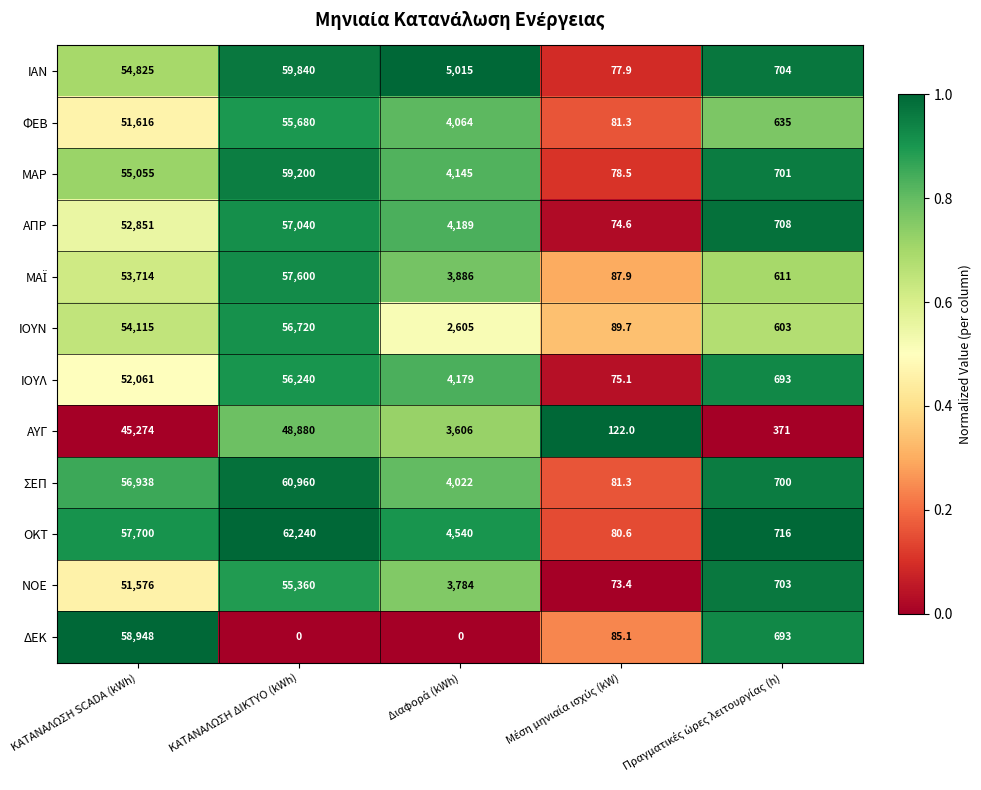

At how many categories does at least one series exceed 1504?

3